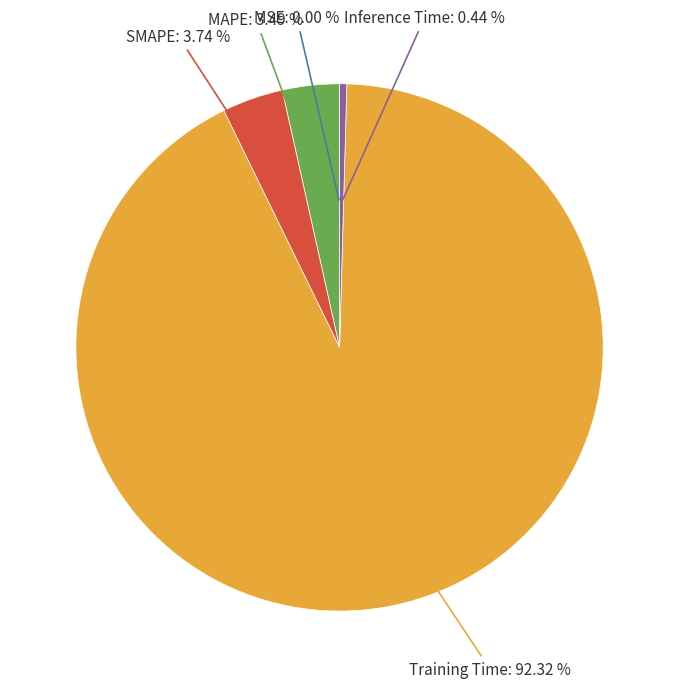

Is there a majority slice in this chart?

Yes